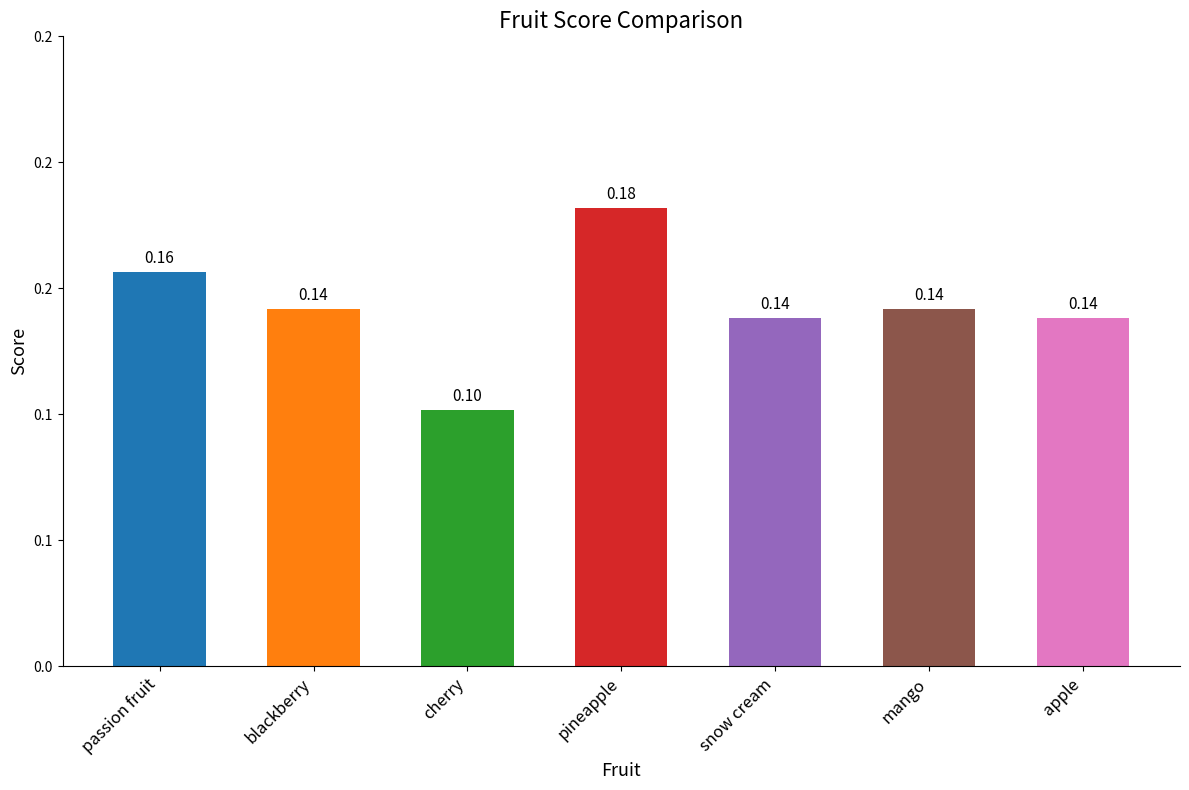

What is the difference between the maximum and minimum values?

0.1